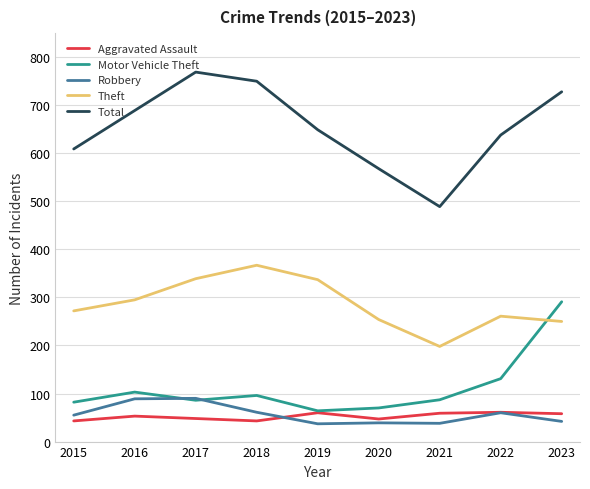

What is the difference between the second highest and second lowest values in the Aggravated Assault series?

17